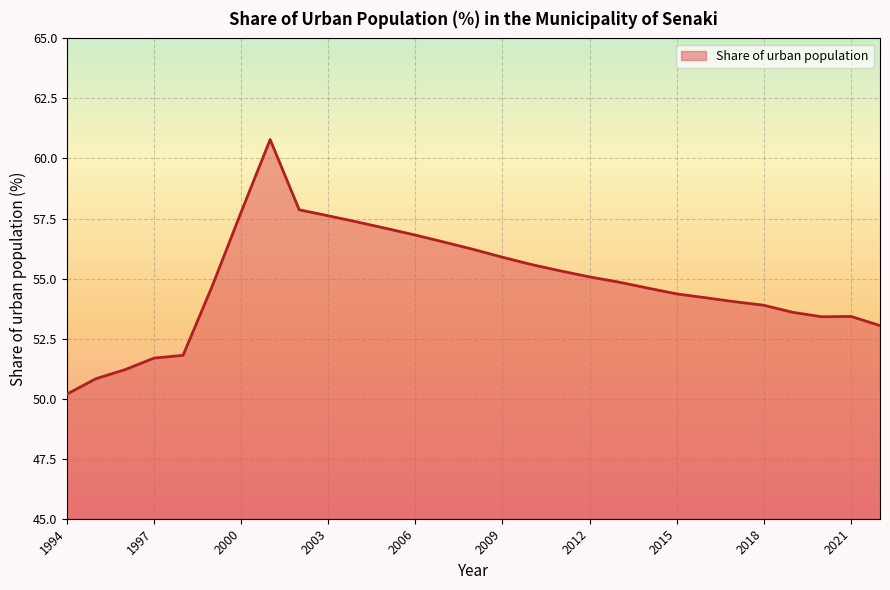

What is the maximum value shown in the chart?

60.8